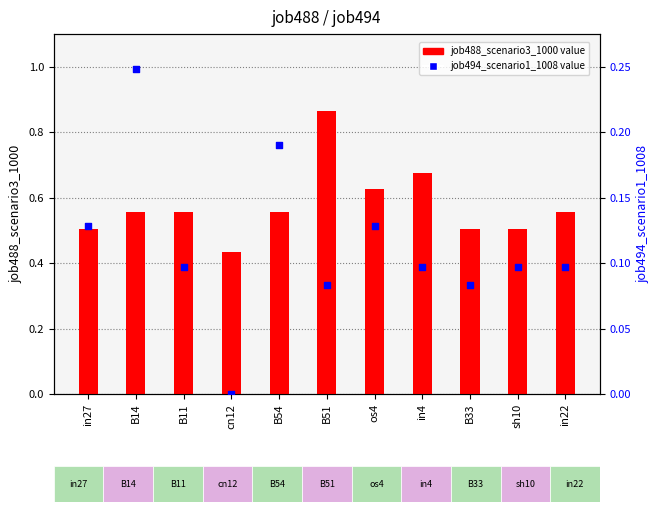

At how many categories does at least one series exceed 0?

11